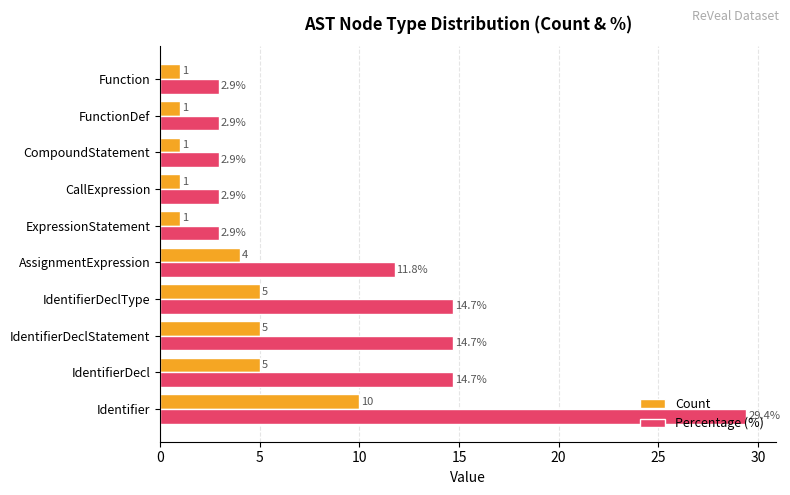

The Percentage (%) series shows 14.7 at IdentifierDecl. True or false?

True